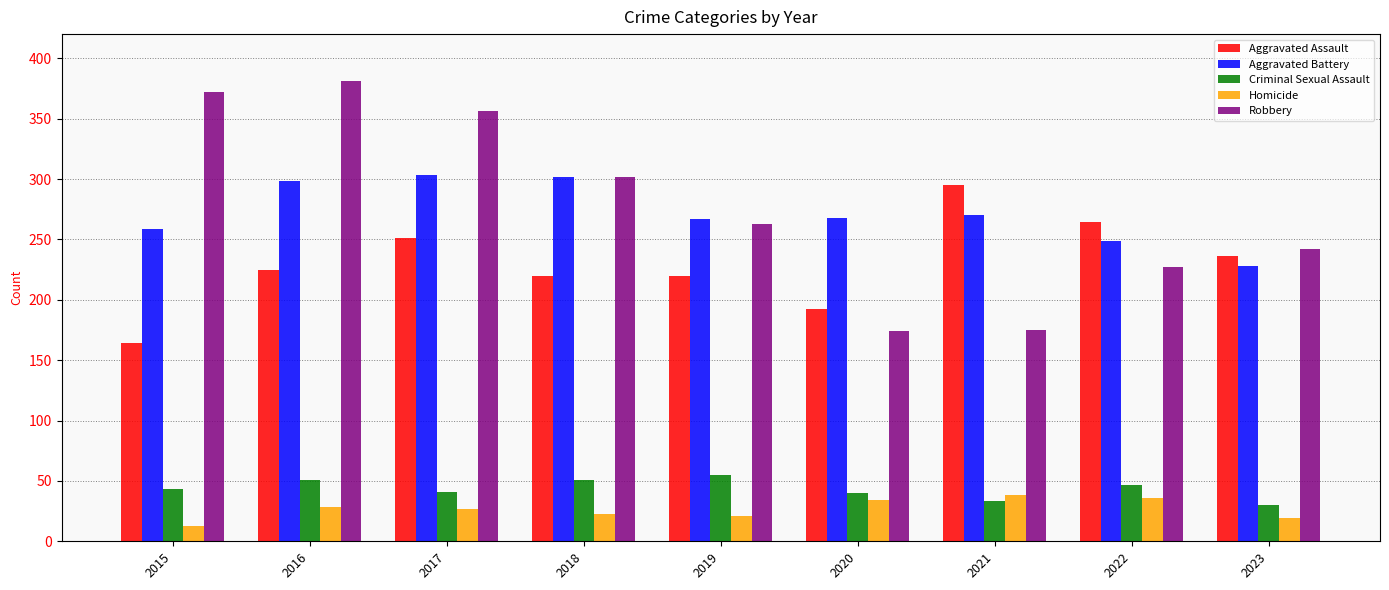

Between 2018 and 2022, which series saw the biggest shift?

Robbery